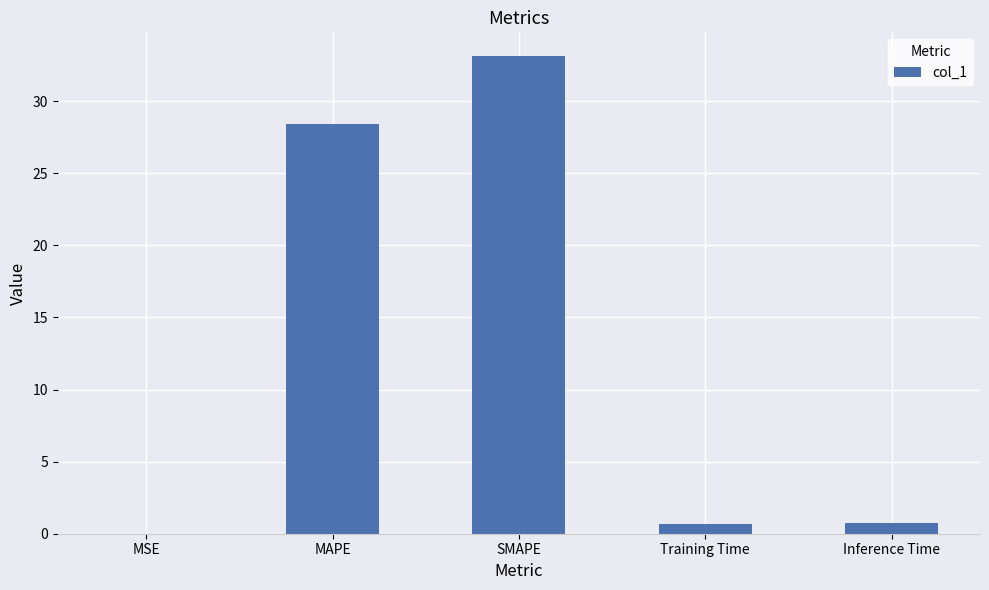

Which category has the highest value across all series?

SMAPE